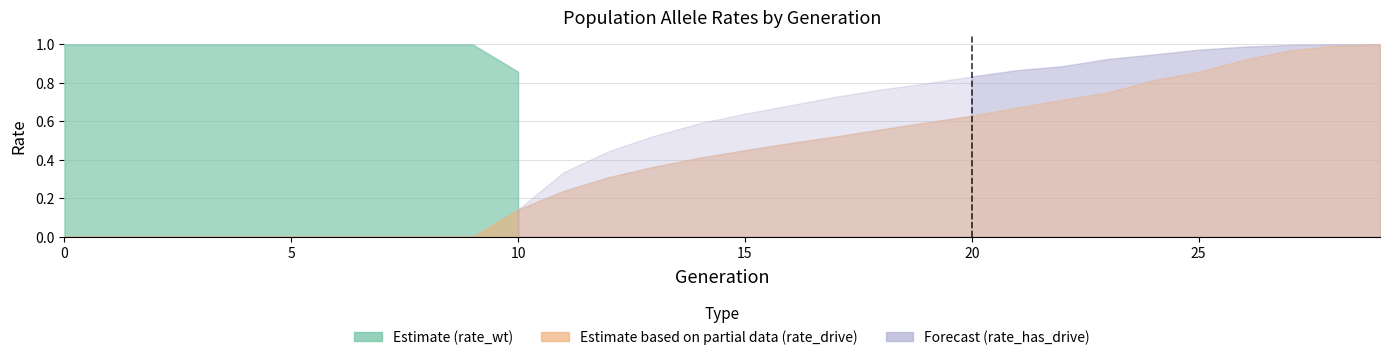

Rank the categories by rate_drive value from highest to lowest.

29, 28, 27, 26, 25, 24, 23, 22, 21, 20, 19, 18, 17, 16, 15, 14, 13, 12, 11, 10, 0, 1, 2, 3, 4, 5, 6, 7, 8, 9